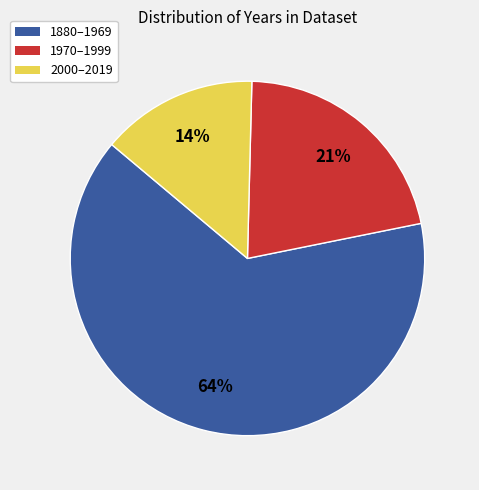

To the nearest percent, what is the average slice percentage?

33%